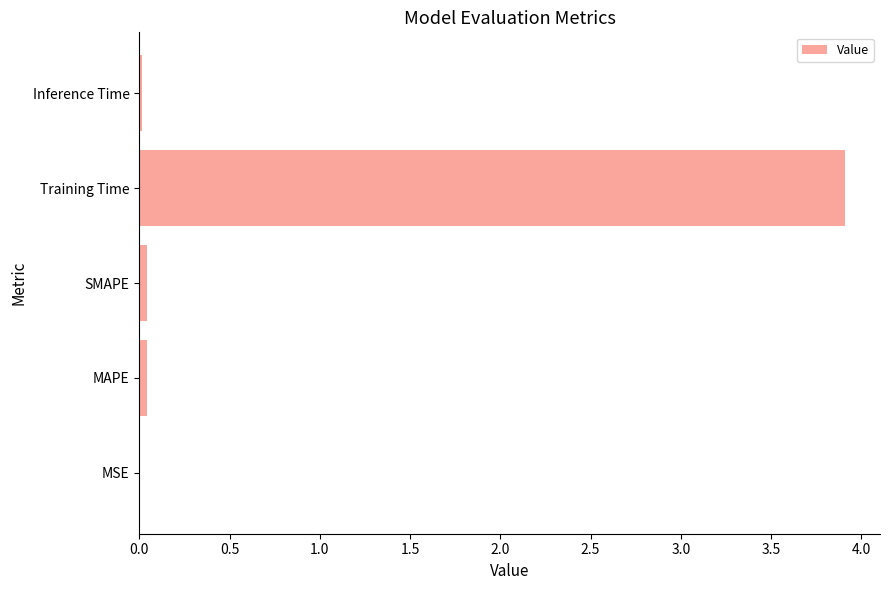

What is the greatest value displayed?

3.9